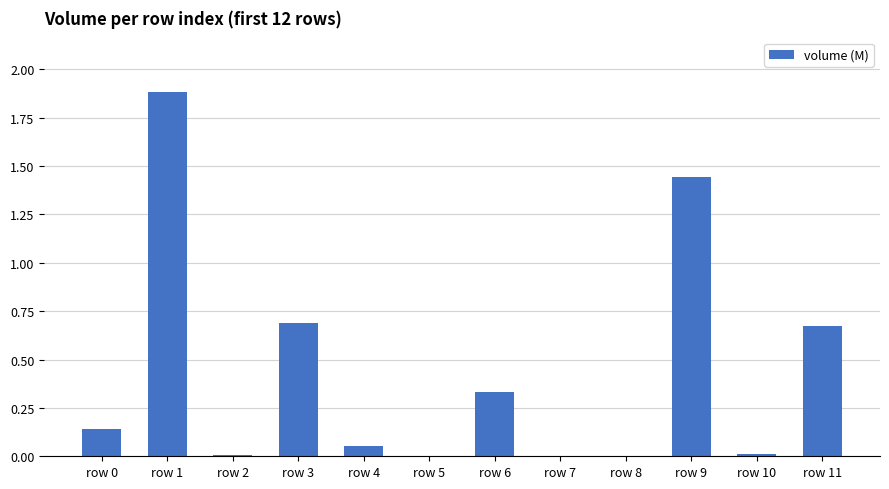

What is the greatest value displayed?

1.9